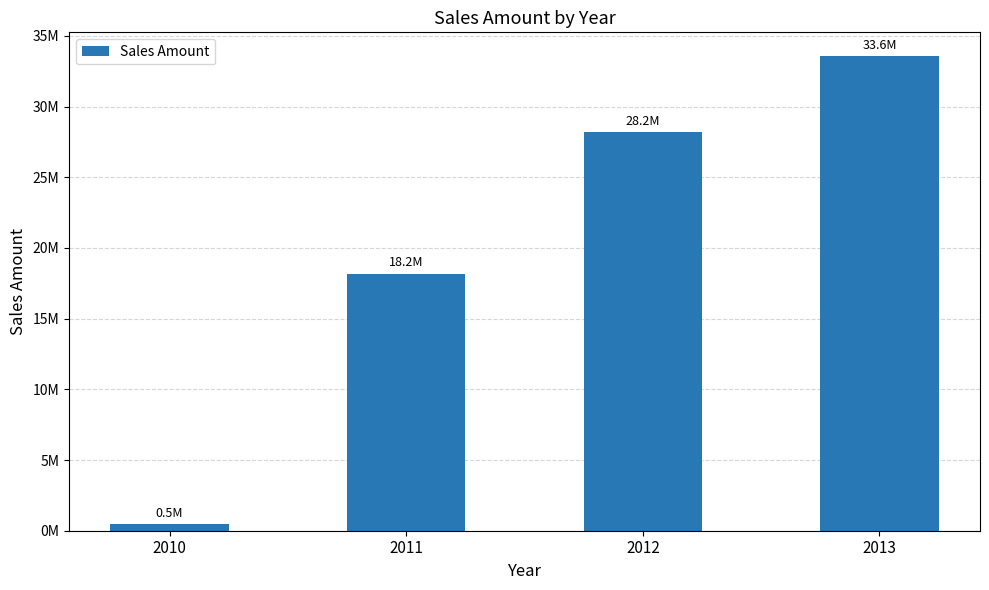

Rank the categories by value from highest to lowest.

2013, 2012, 2011, 2010